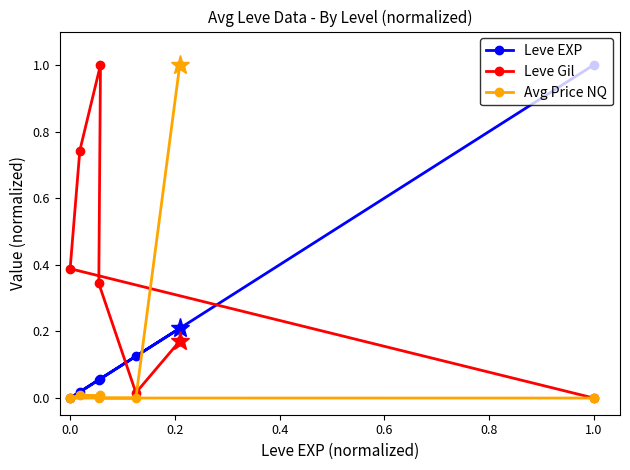

Reading right to left, what are all the values shown in this chart?

Leve EXP: 0.2	0.1	0.1	0.1	0.0	0.0	1.0
Leve Gil: 0.2	0.0	0.3	1.0	0.7	0.4	0.0
Avg Price NQ: 1.0	0.0	0.0	0.0	0.0	0.0	0.0